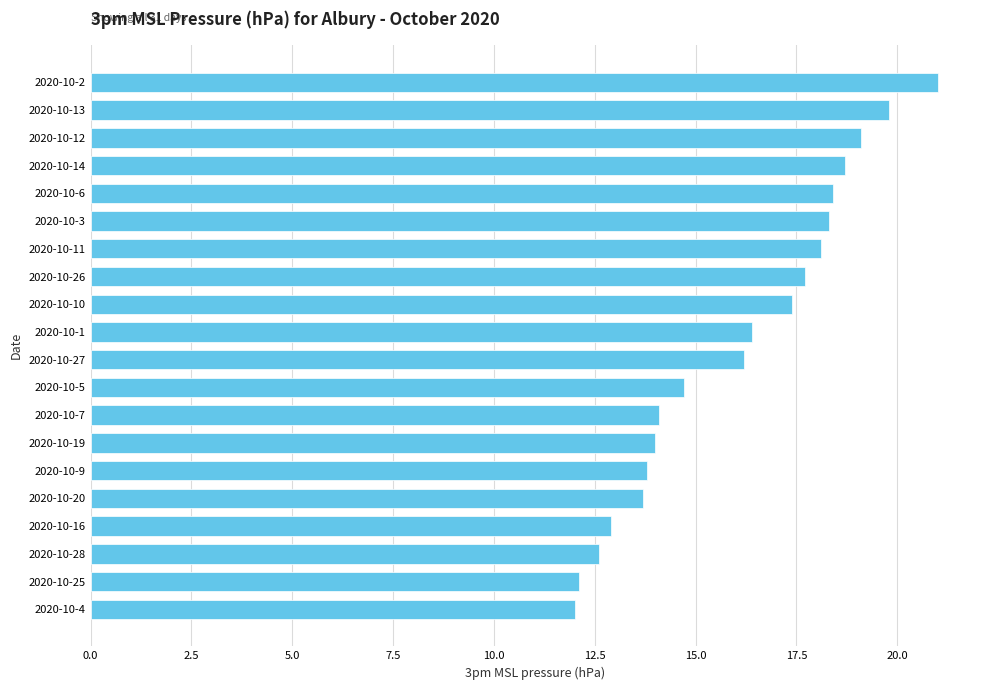

Reading top to bottom, transcribe all the data shown in this chart.

21.0	19.8	19.1	18.7	18.4	18.3	18.1	17.7	17.4	16.4	16.2	14.7	14.1	14.0	13.8	13.7	12.9	12.6	12.1	12.0